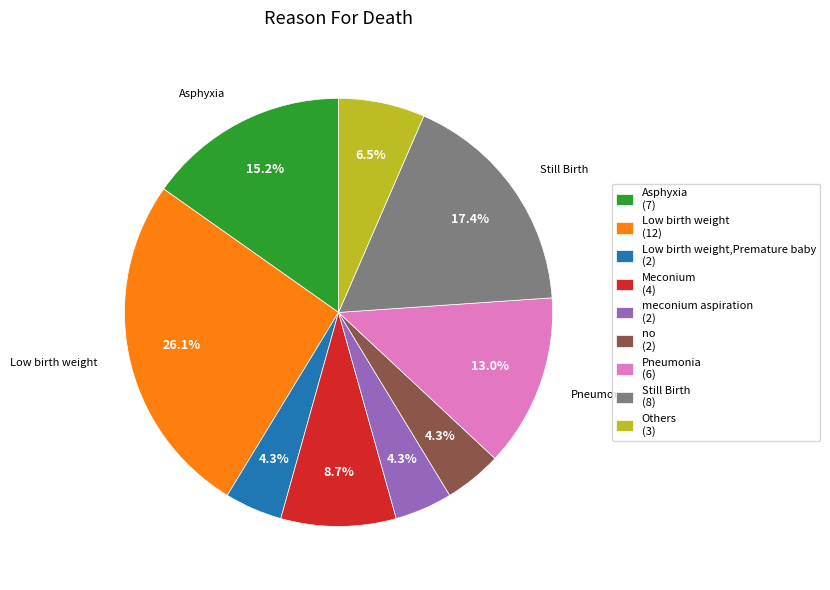

Count the number of slices in the pie.

9